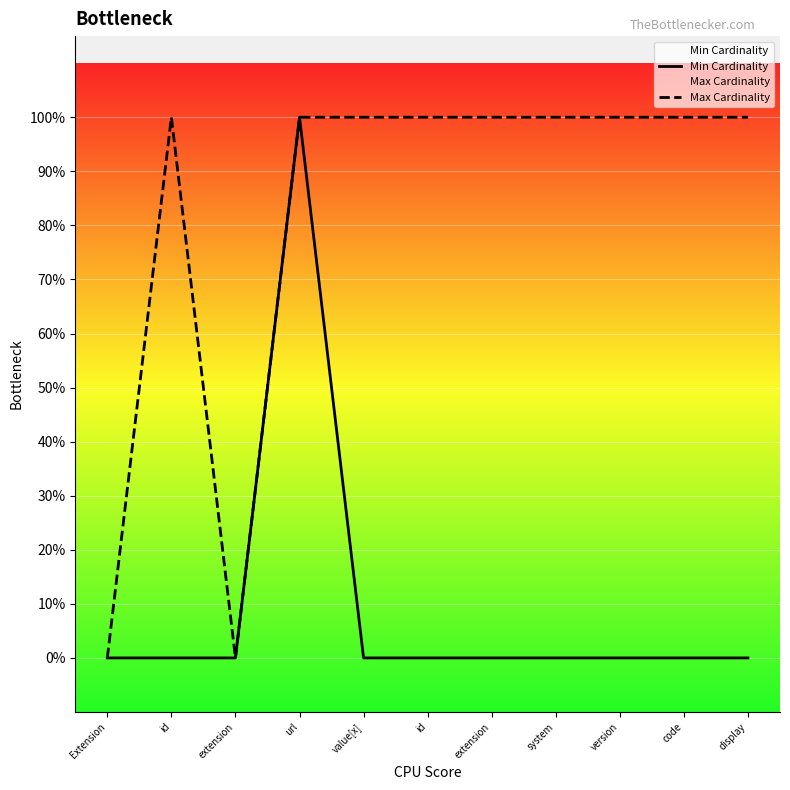

At which category does Max Cardinality reach its first local peak?

id